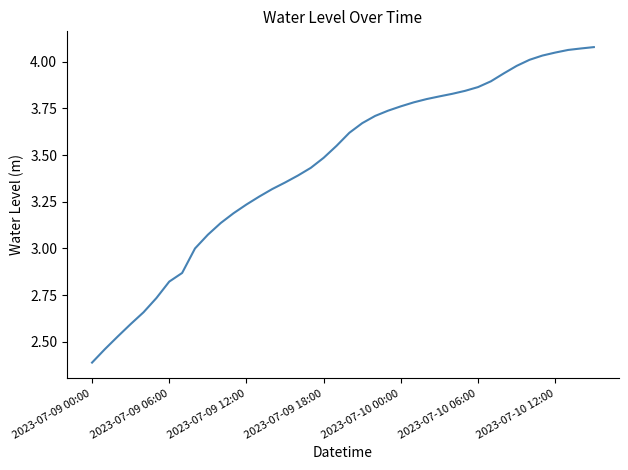

What is the difference between the second highest and minimum values?

1.7